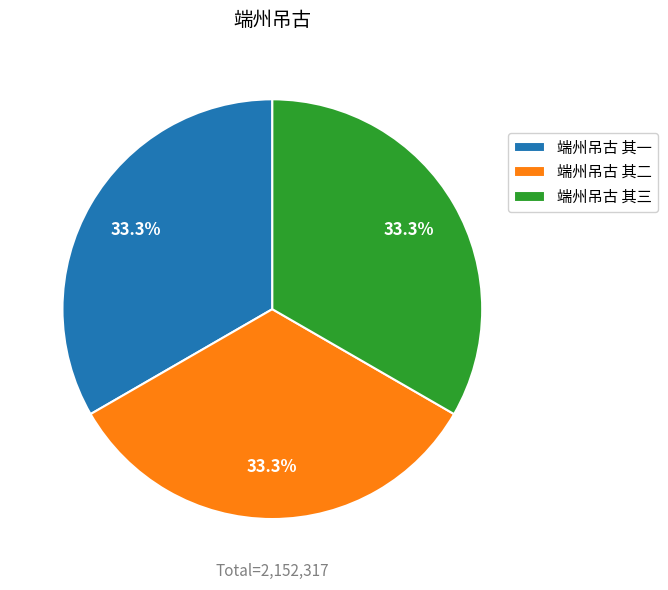

The 端州吊古 其二 slice represents 33% of the pie. True or false?

True